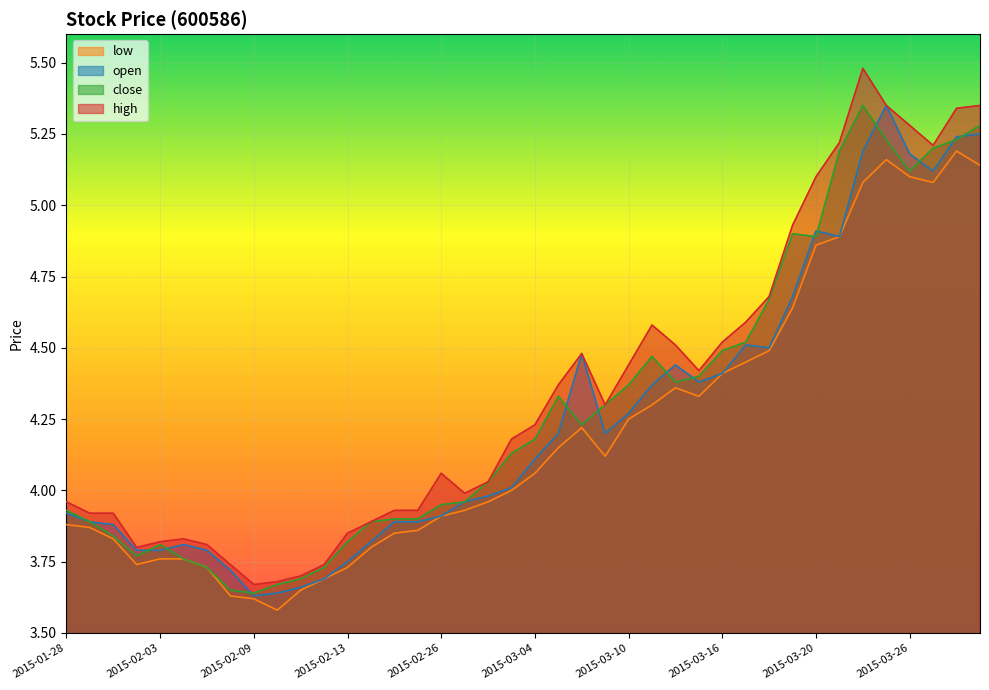

At 2015-03-11, list the series in order from smallest to largest.

low, open, close, high